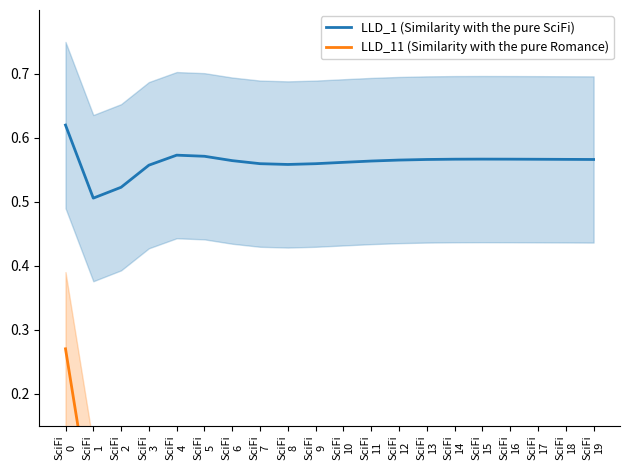

What is the spread (max minus min) of values at SciFi
19?

0.6